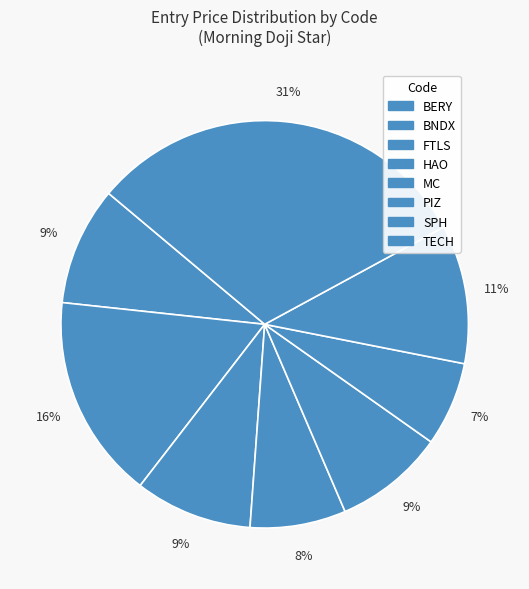

Count the number of slices in the pie.

8